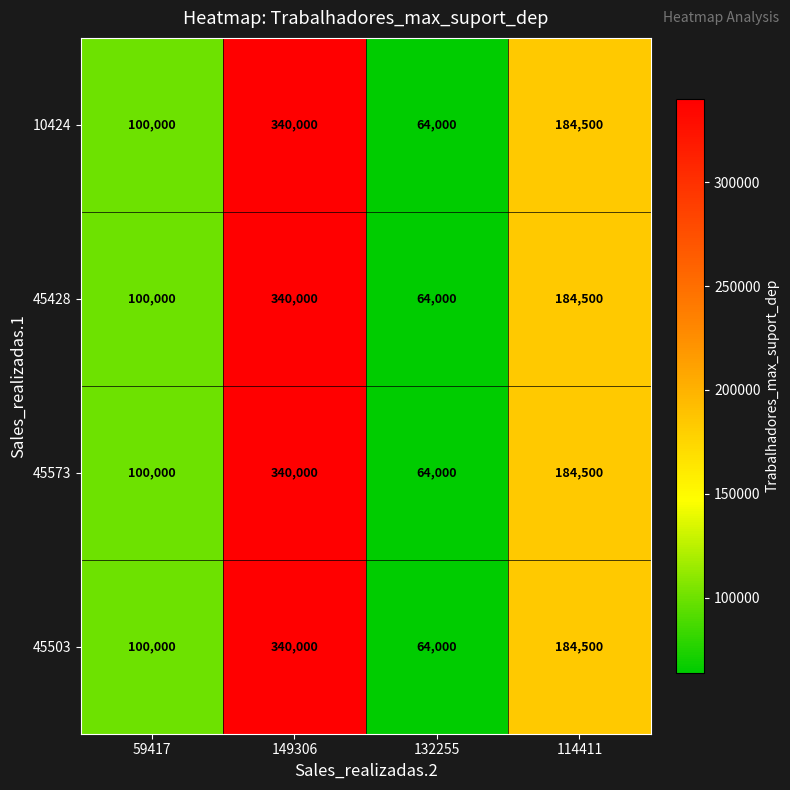

Reading left to right, what are all the values shown in this chart?

10424: 59417=100000	149306=340000	132255=64000	114411=184500
45428: 59417=100000	149306=340000	132255=64000	114411=184500
45573: 59417=100000	149306=340000	132255=64000	114411=184500
45503: 59417=100000	149306=340000	132255=64000	114411=184500